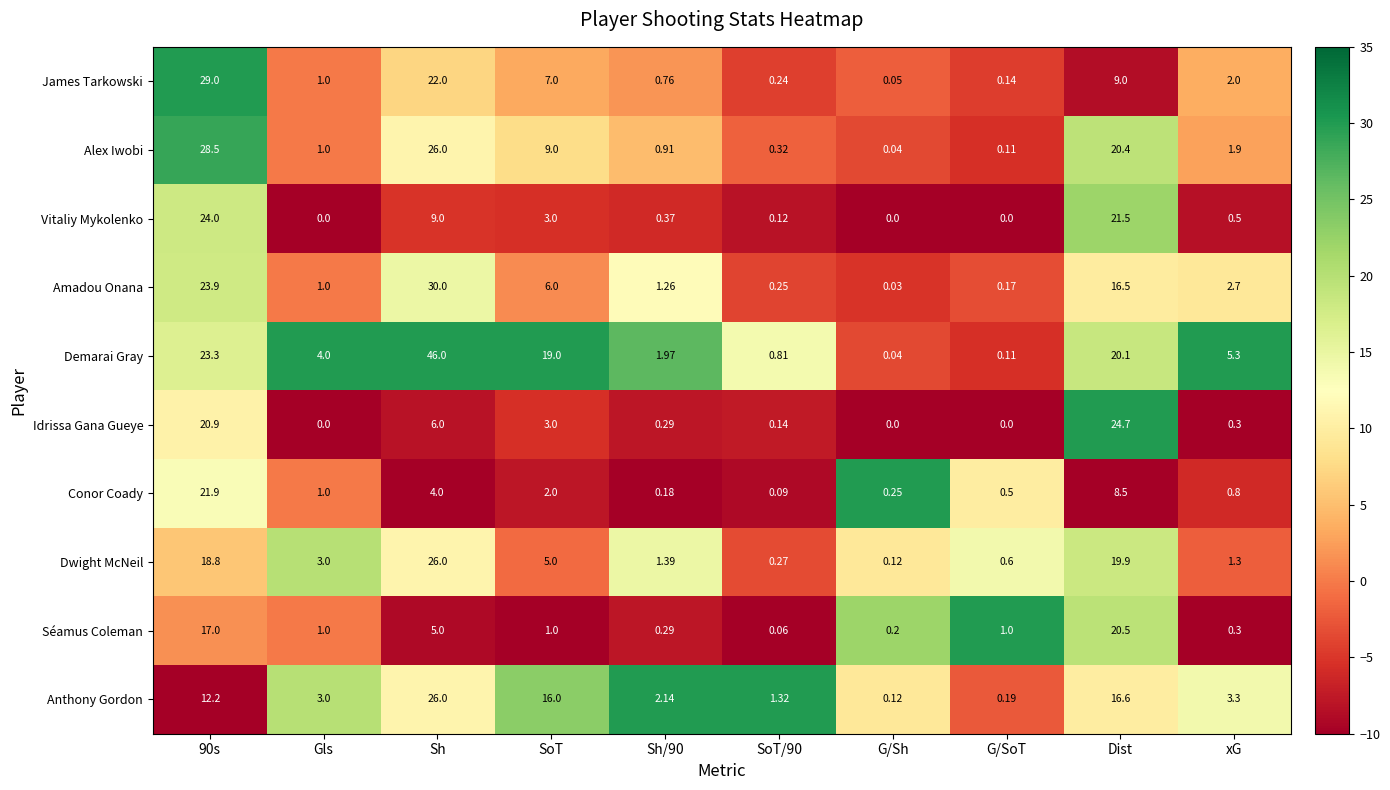

At Dist, list the series in order from largest to smallest.

Idrissa Gana Gueye, Vitaliy Mykolenko, Séamus Coleman, Alex Iwobi, Demarai Gray, Dwight McNeil, Anthony Gordon, Amadou Onana, James Tarkowski, Conor Coady